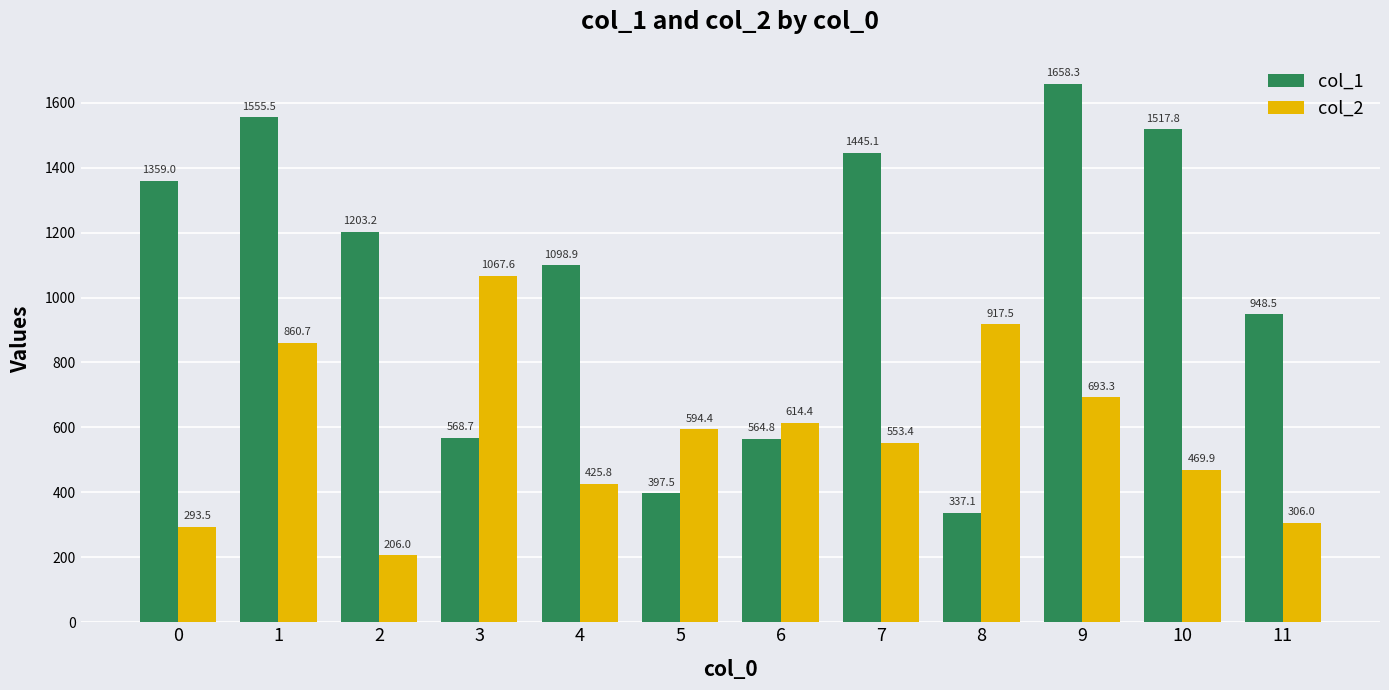

Reading right to left, list all the values displayed in this chart.

col_1: 11=948.5	10=1517.8	9=1658.3	8=337.1	7=1445.1	6=564.8	5=397.5	4=1098.9	3=568.7	2=1203.2	1=1555.5	0=1359.0
col_2: 11=306.0	10=469.9	9=693.3	8=917.5	7=553.4	6=614.4	5=594.4	4=425.8	3=1067.6	2=206.0	1=860.7	0=293.5